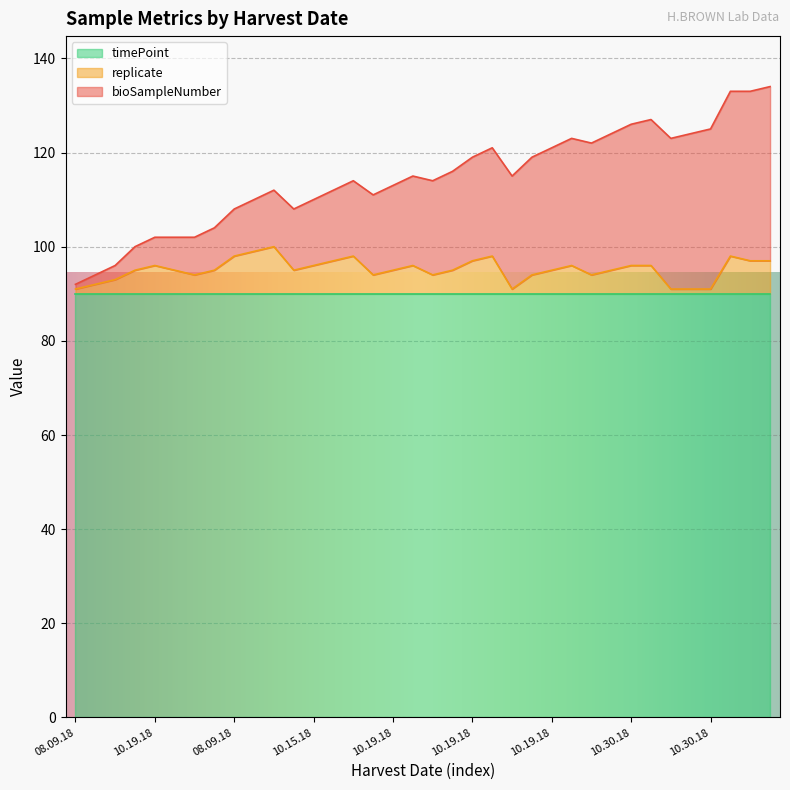

True or false: timePoint has more than 2 points higher than both neighbors.

False